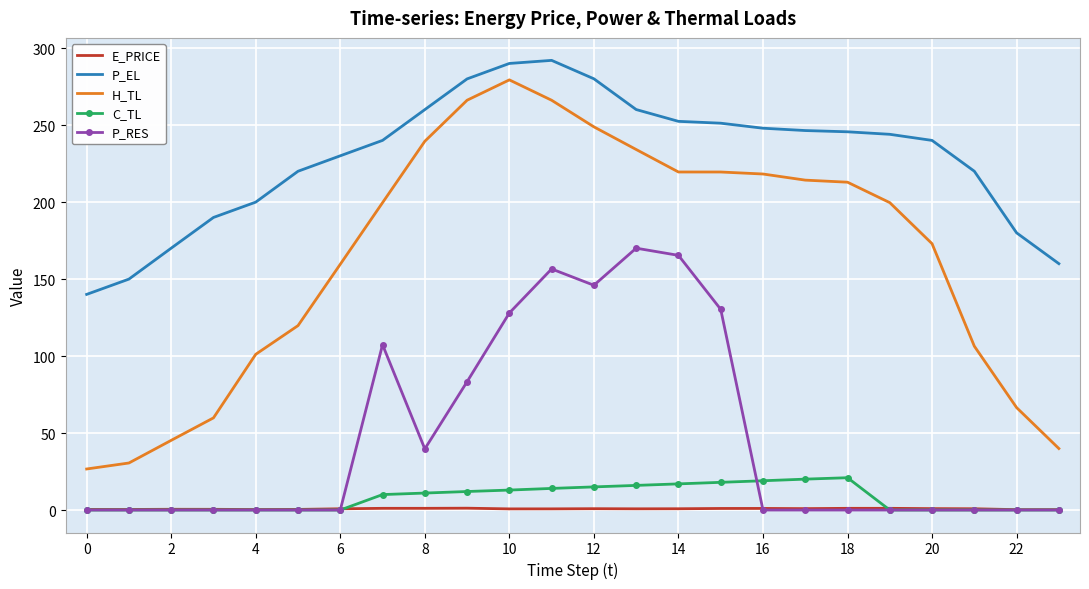

Which series has the largest total across all categories?

P_EL